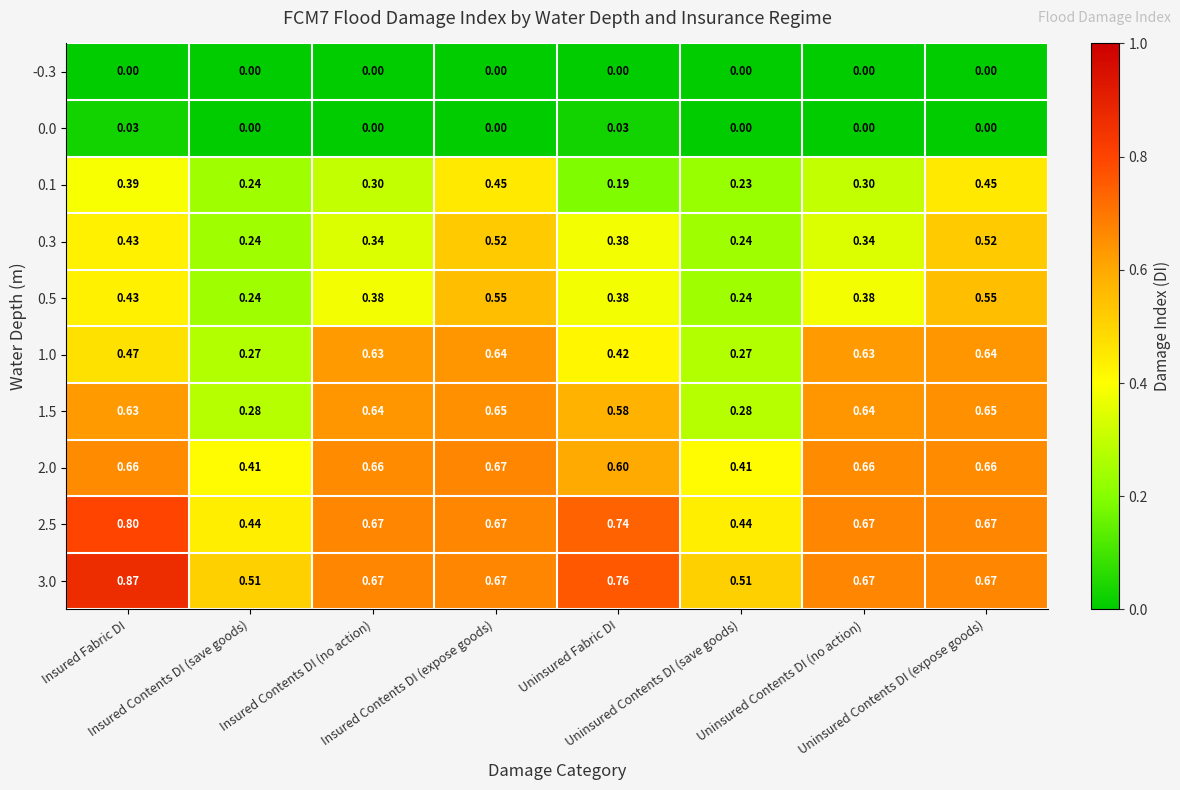

What is the spread (max minus min) of values at Uninsured Contents DI (save goods)?

0.5